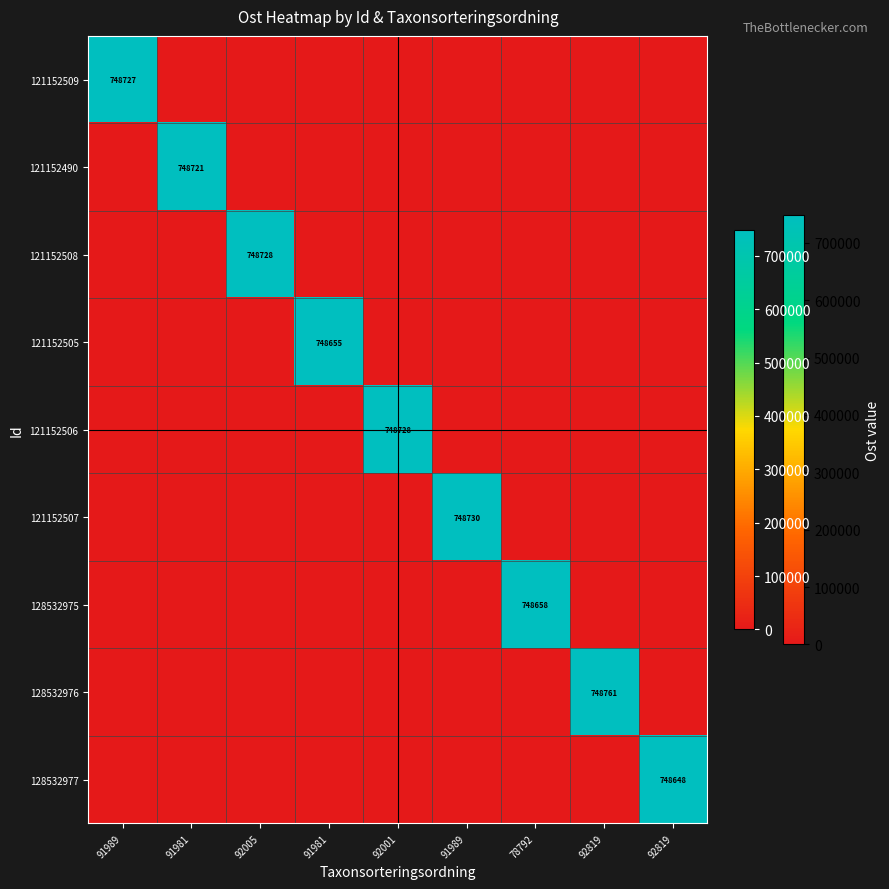

What is the sum of all 121152509 values?

748727